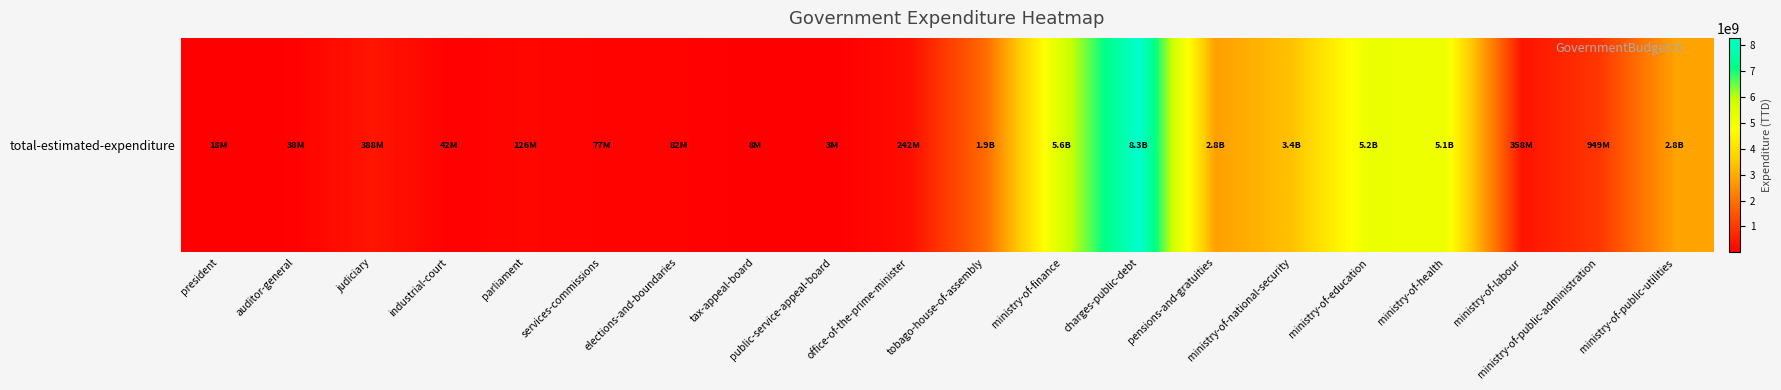

What is the greatest value displayed?

8270001550